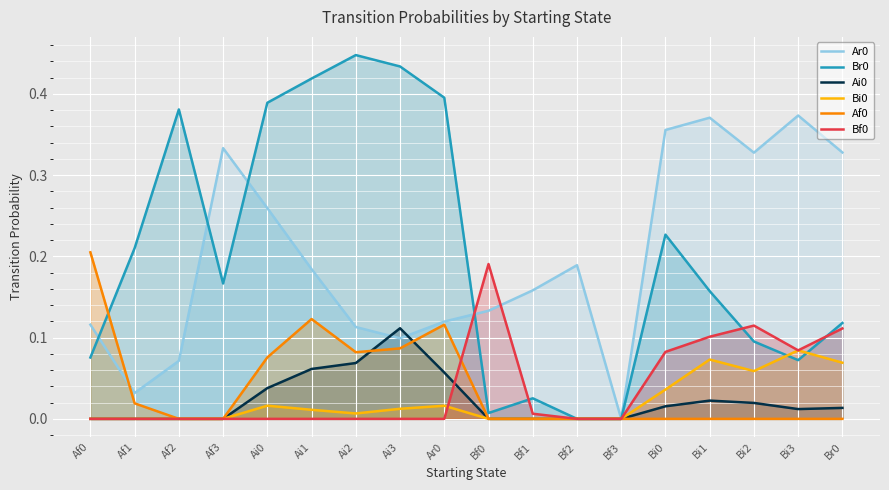

Which has a higher value, Af1 or Bi0?

Bi0